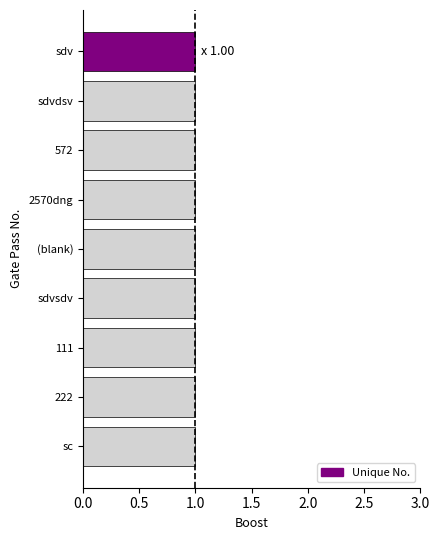

Read the value at sdv.

1.0